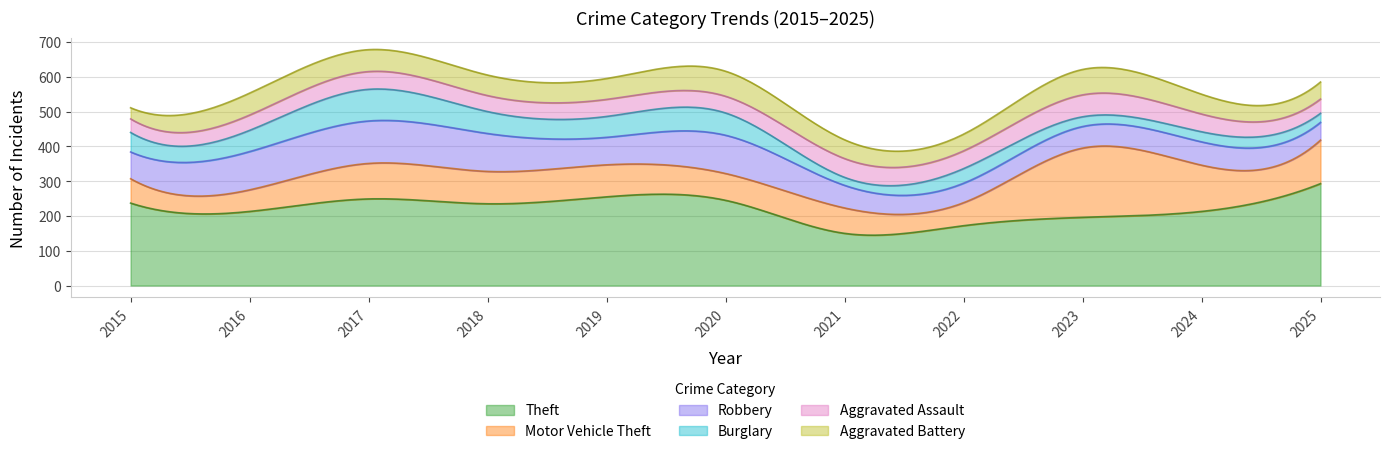

Does the chart display data point markers on the line(s)?

No